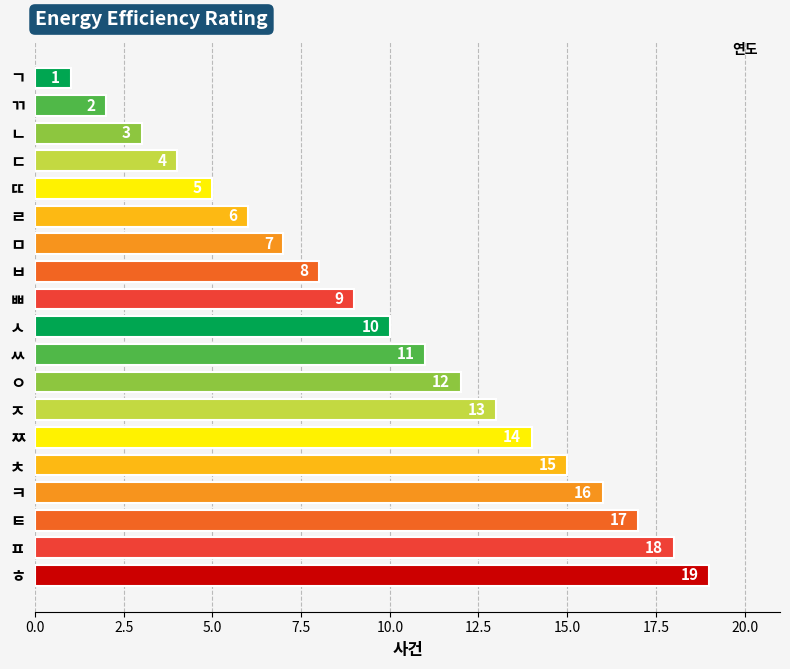

What is the value of the 4th bar from the top?

4